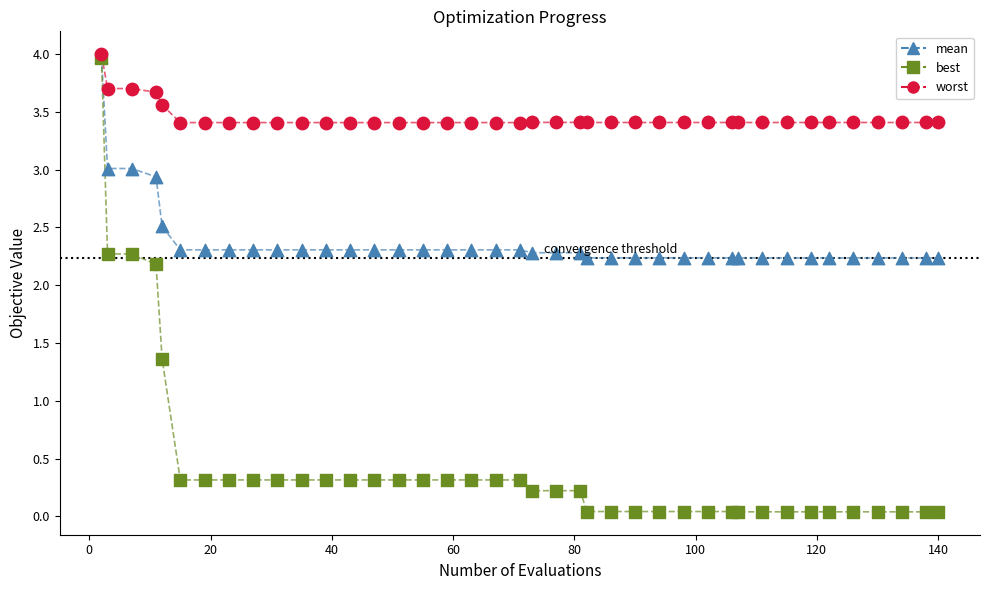

Which series contains the lowest Y value?

best